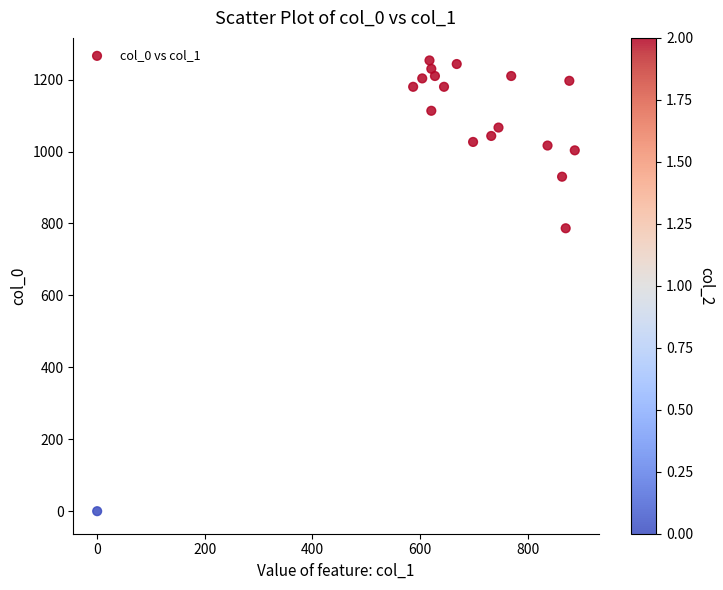

What Y value in the scatter plot is closest to 626?

786.7